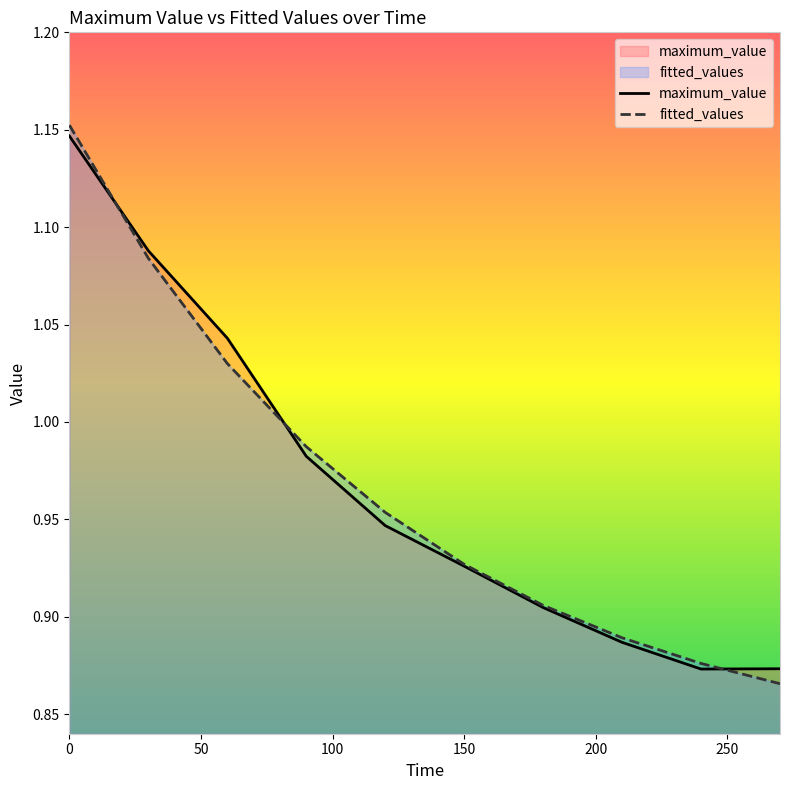

Which series ends up on top after the final intersection of fitted_values and maximum_value?

maximum_value